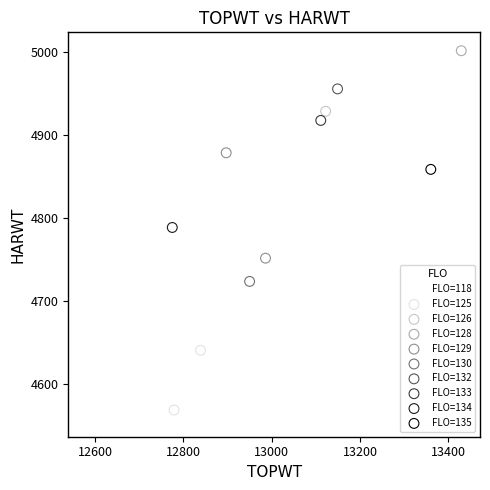

What are all the series names shown in the legend?

FLO=118, FLO=125, FLO=126, FLO=128, FLO=129, FLO=130, FLO=132, FLO=133, FLO=134, FLO=135